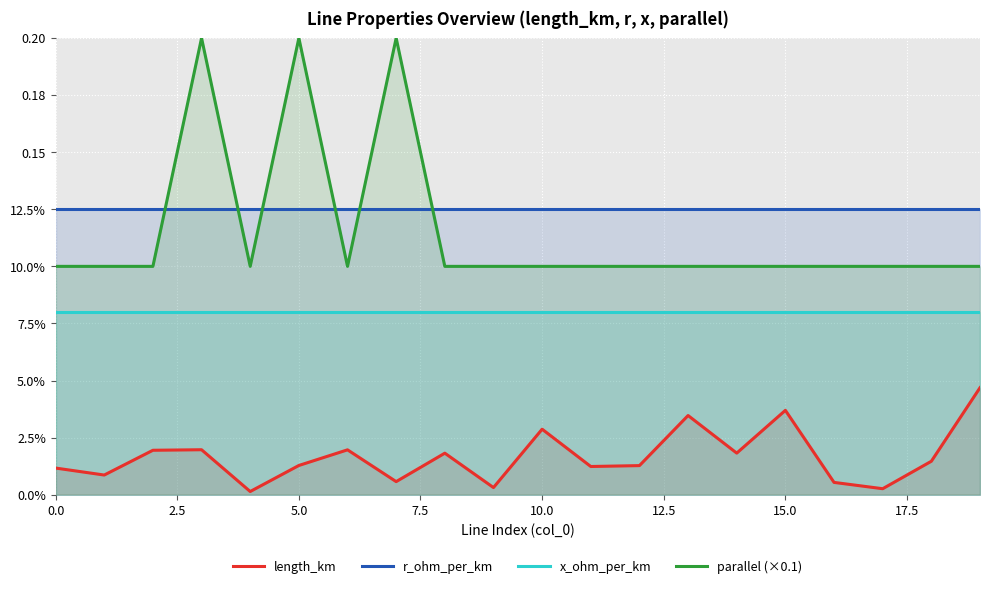

What position from the left is 10.0?

5